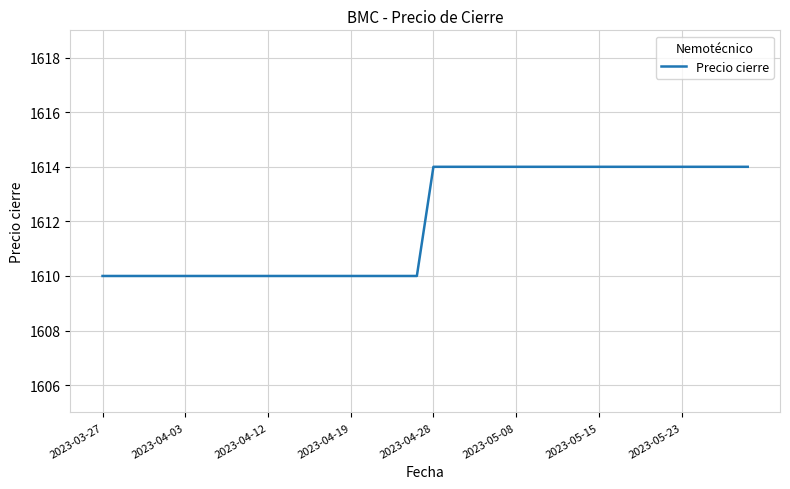

What is the minimum value shown in the chart?

1610